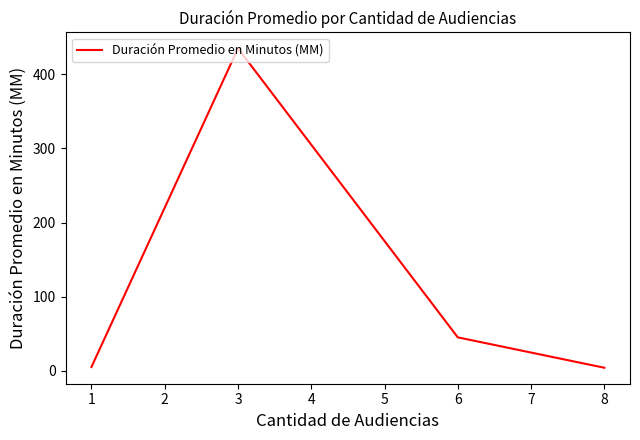

True or false: there are more than 1 points higher than both neighbors.

False